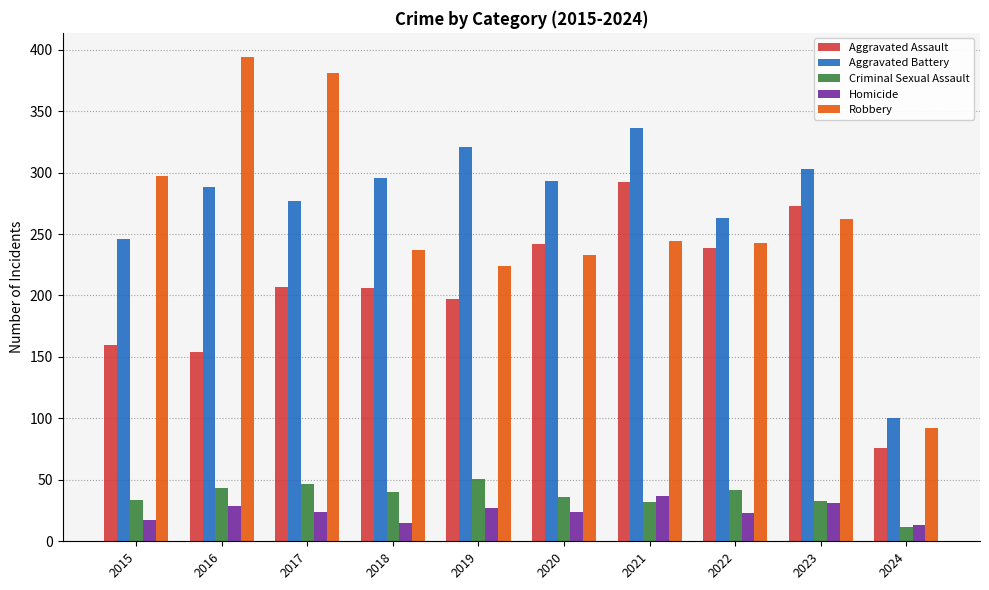

What is the difference between the maximum and second lowest values in the Criminal Sexual Assault series?

19